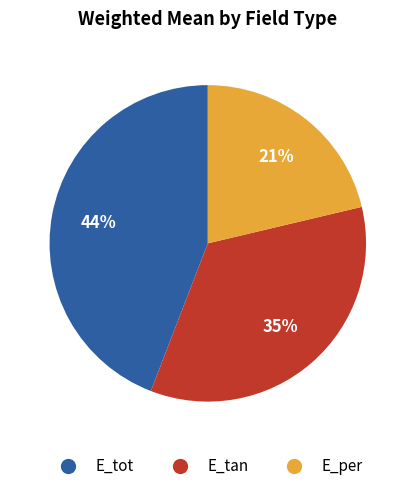

Which has a higher value, E_tan or E_tot?

E_tot